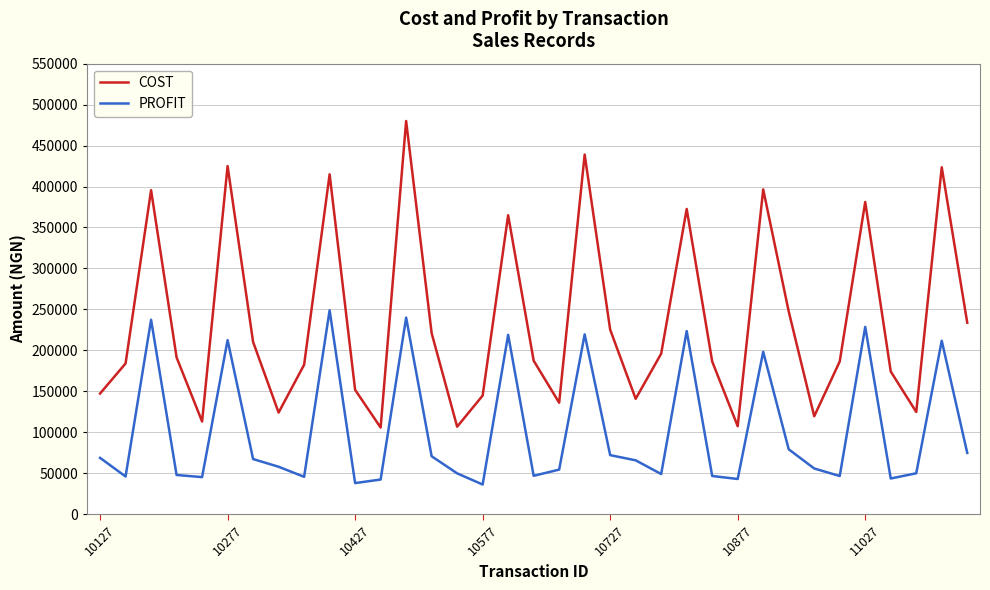

True or false: COST and PROFIT intersect in this chart.

False